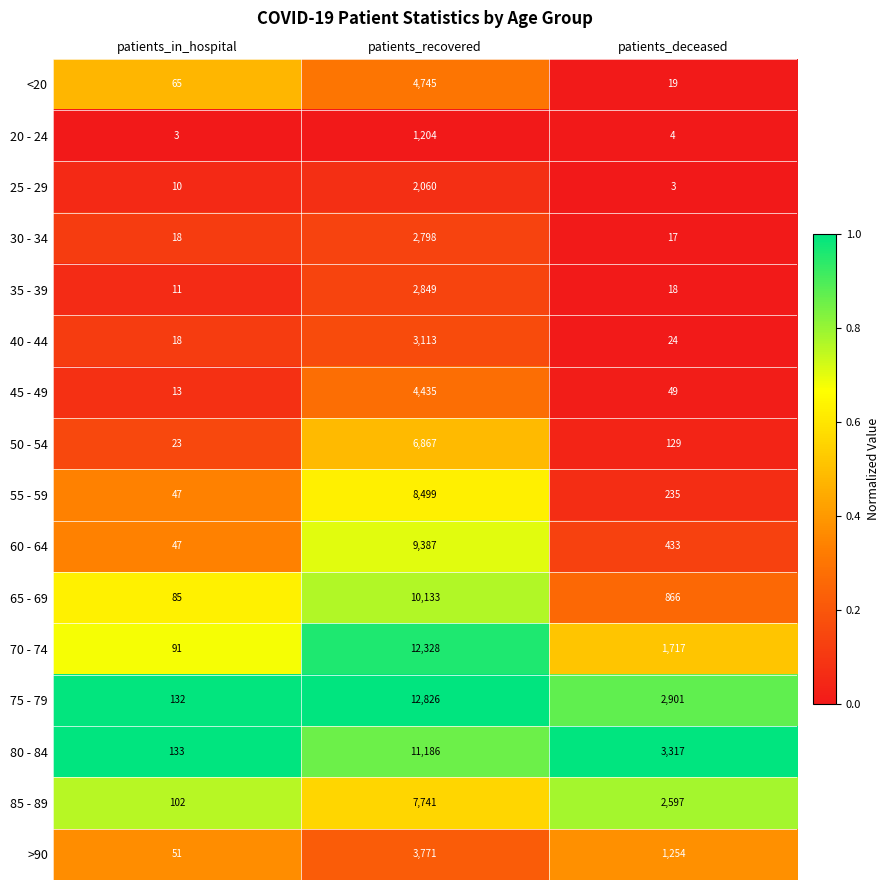

What is the total value across all series at patients_deceased?

13583